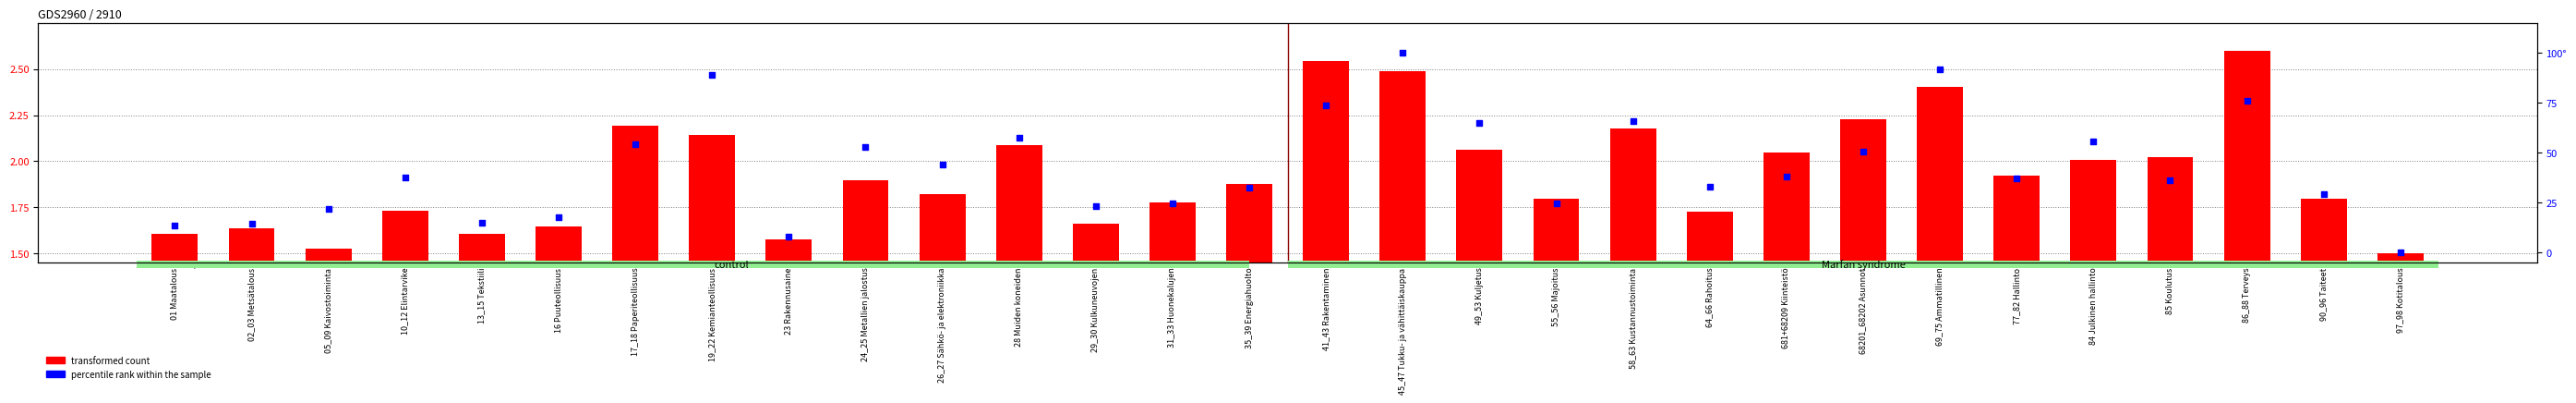

Which series reaches the maximum Y coordinate?

percentile rank within the sample